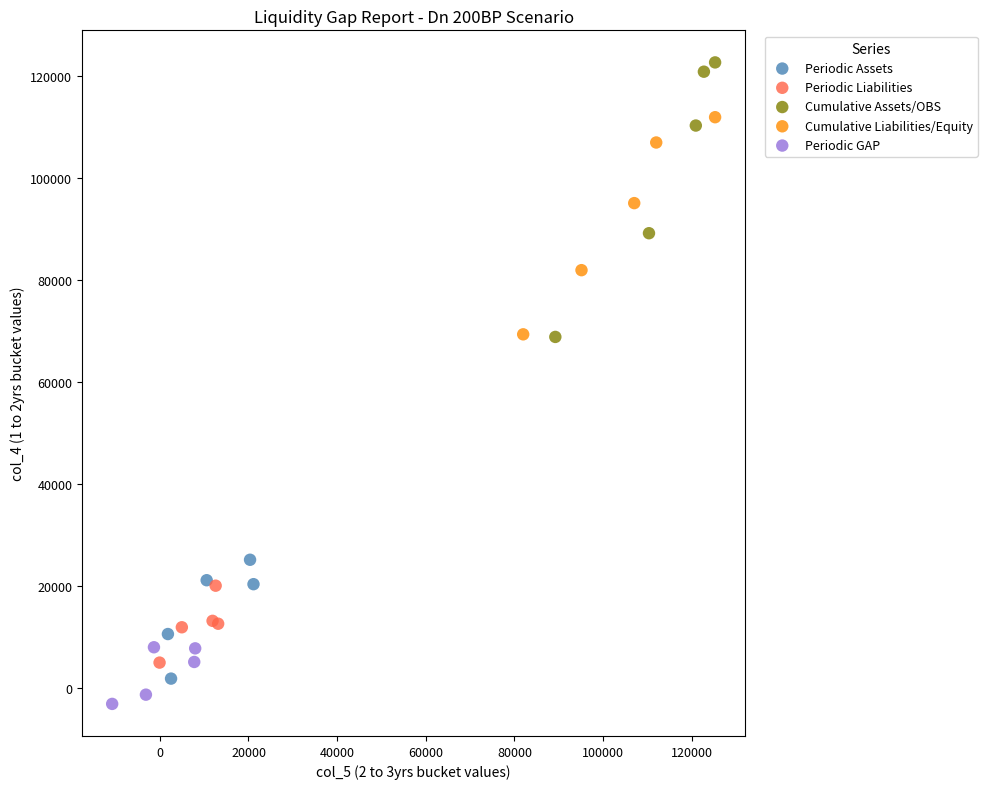

Which series has the widest spread of Y values?

Cumulative Assets/OBS